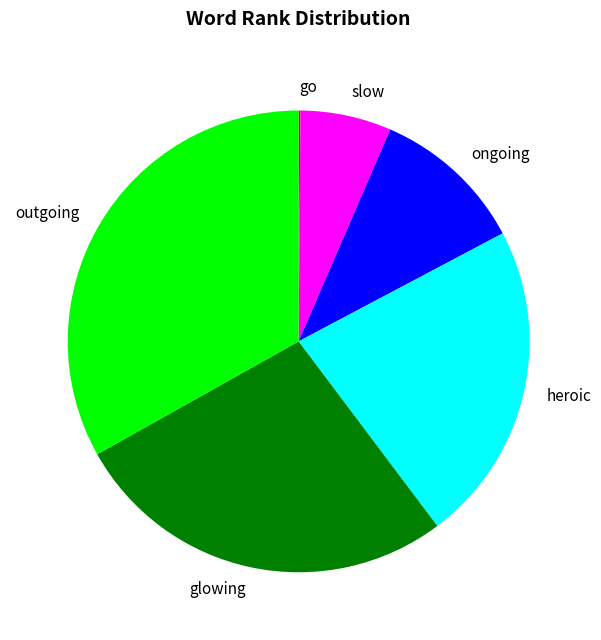

Is glowing the majority of the pie?

No